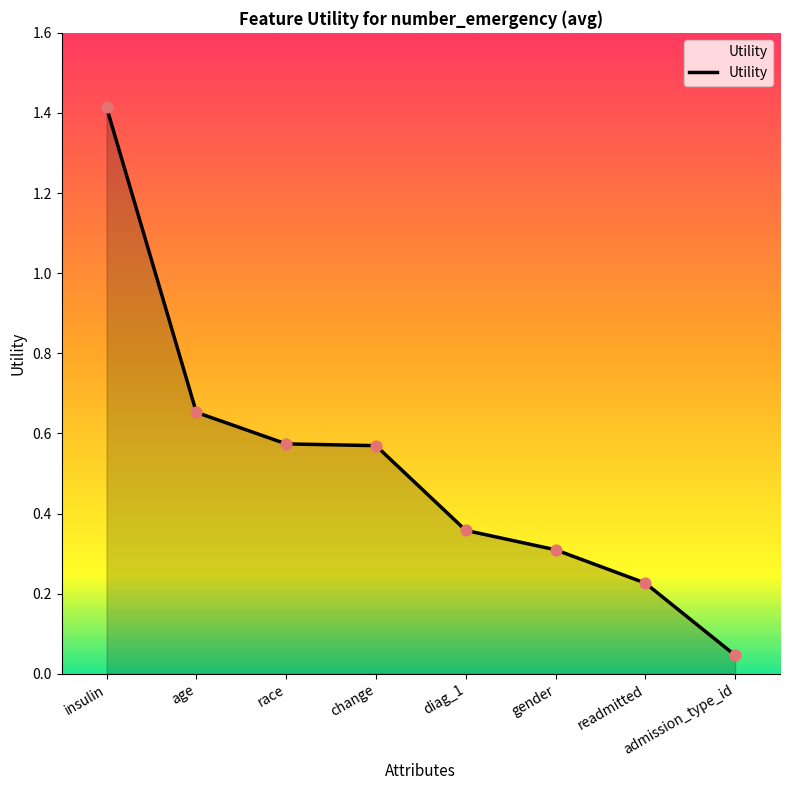

Which has a higher value, admission_type_id or gender?

gender